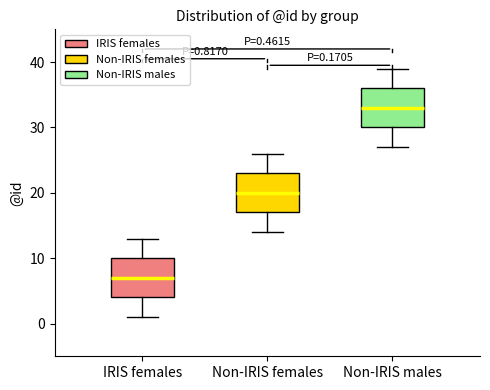

Which box's median line is the lowest?

IRIS females